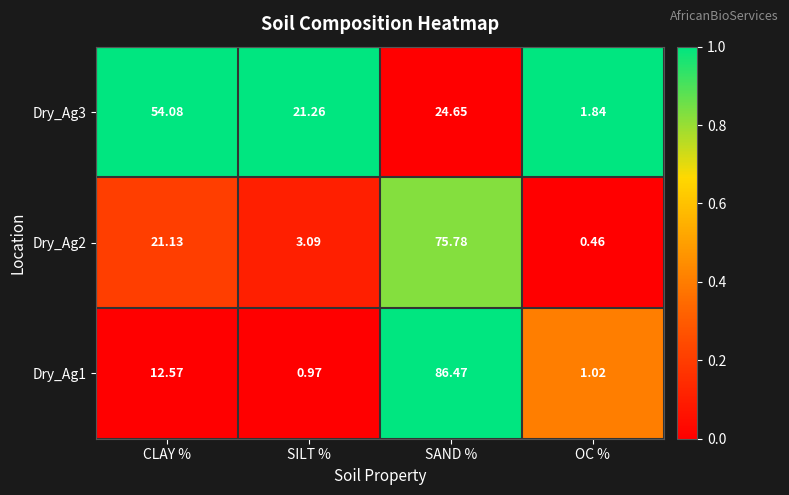

At which category does the chart reach its peak across all series?

SAND %